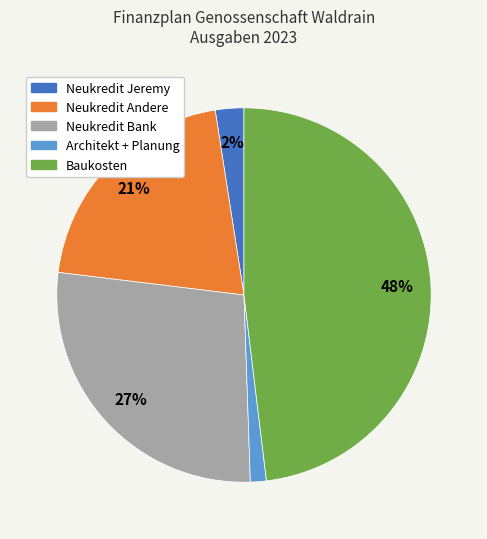

To the nearest percent, what is the average slice percentage?

20%